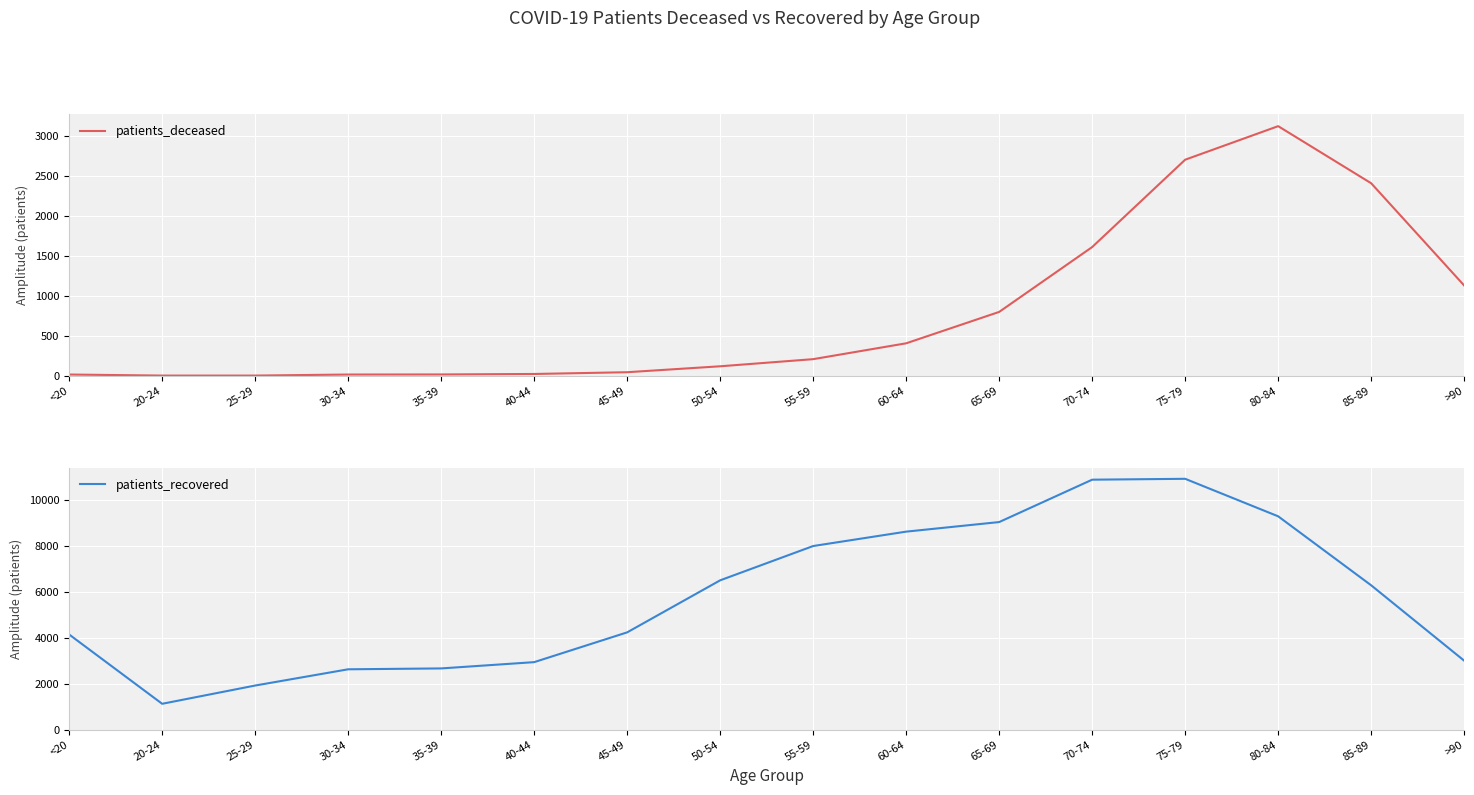

What is the lowest value of the patients_recovered series?

1126